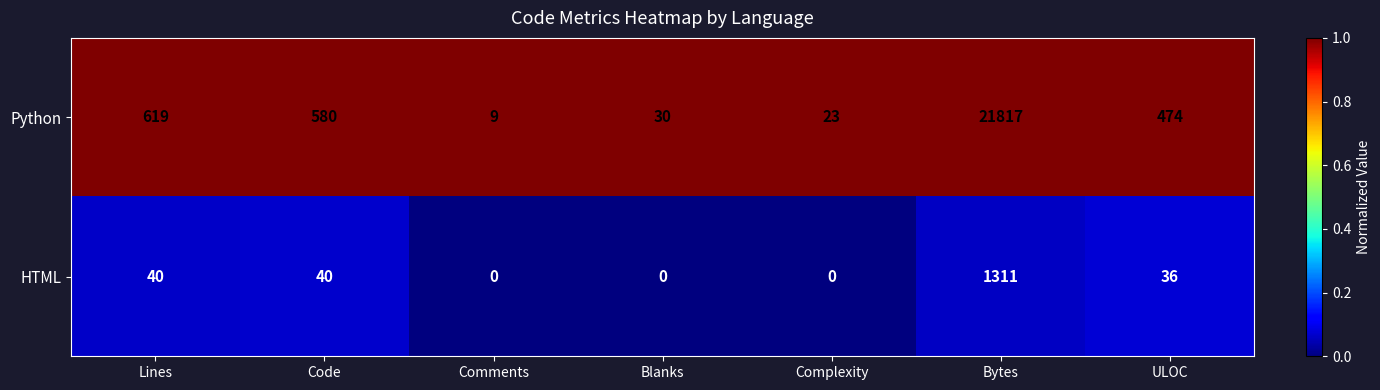

What is the difference between the highest and lowest values at ULOC?

438